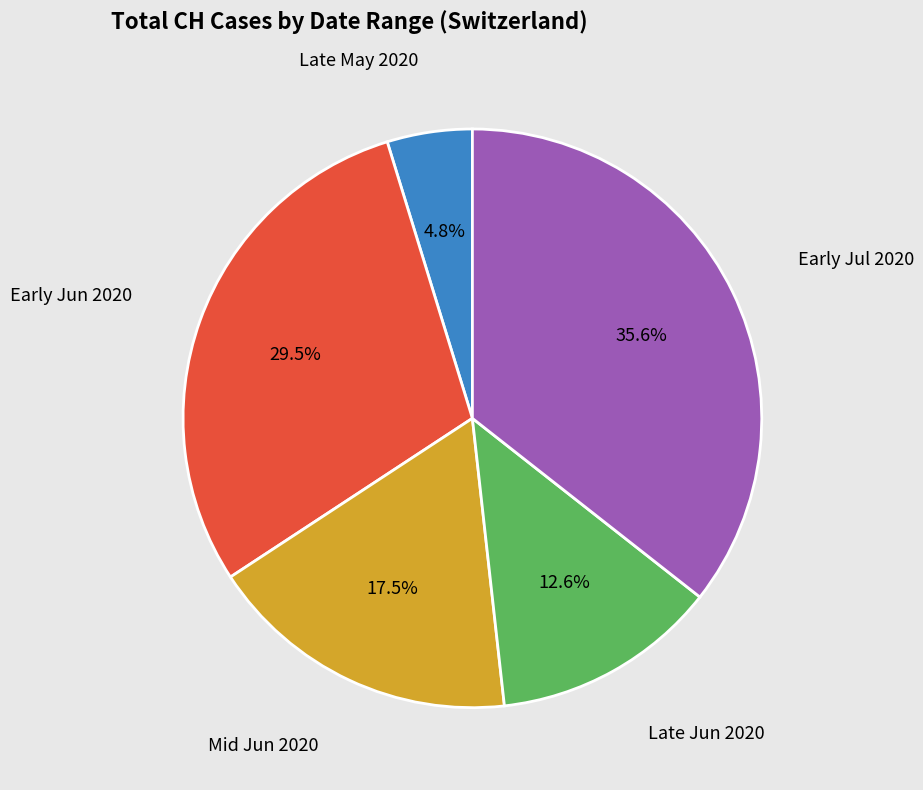

Is there any slice that represents more than half of the pie?

No